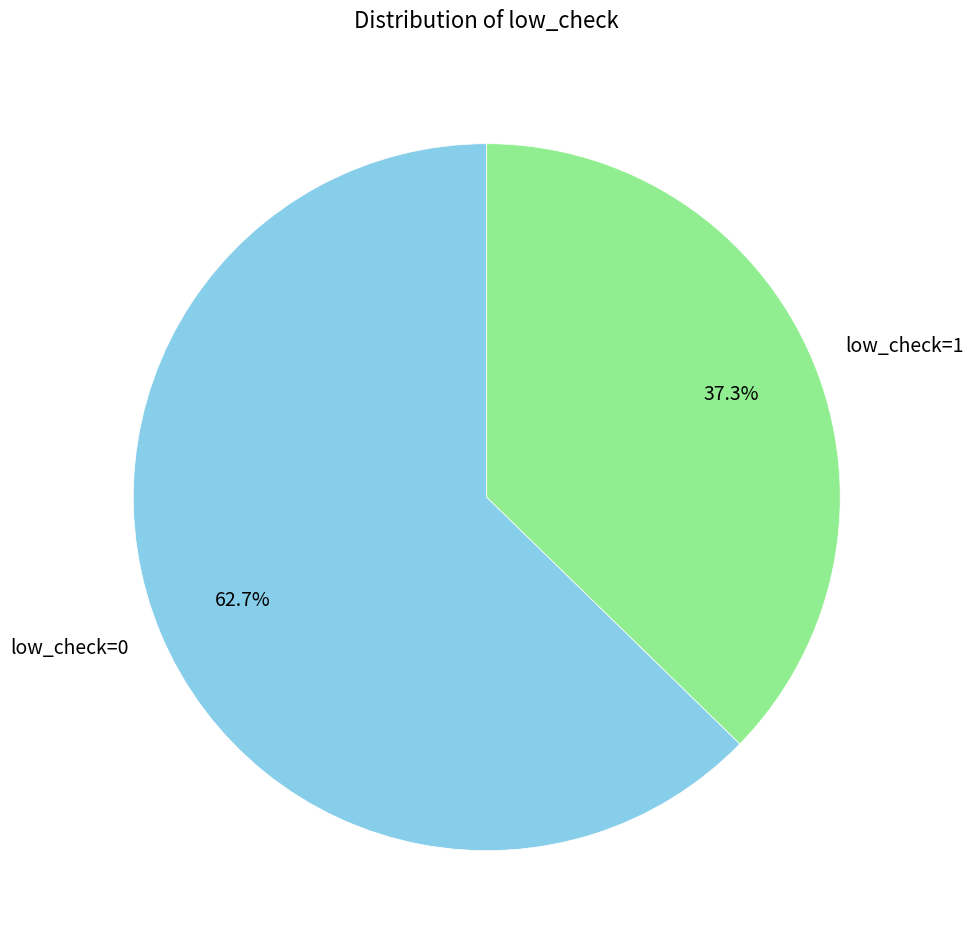

How many slices are in this pie chart?

2